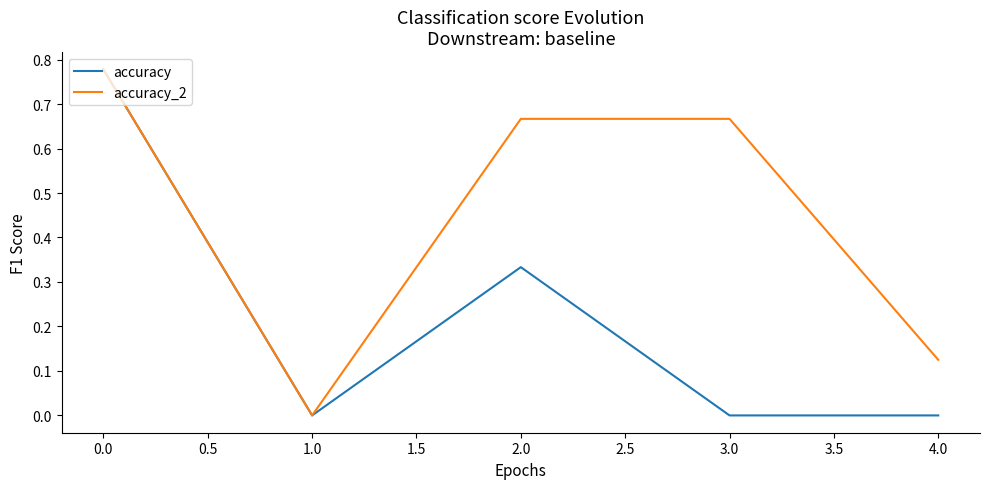

Which series has the largest total across all categories?

accuracy_2